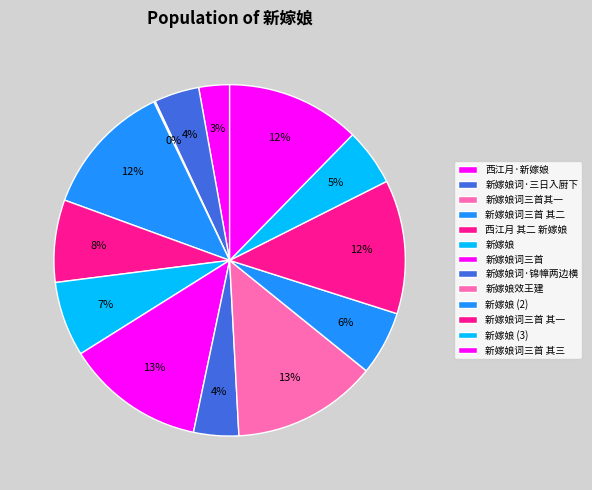

Does 西江月 其二 新嫁娘 account for over 50% of the chart?

No